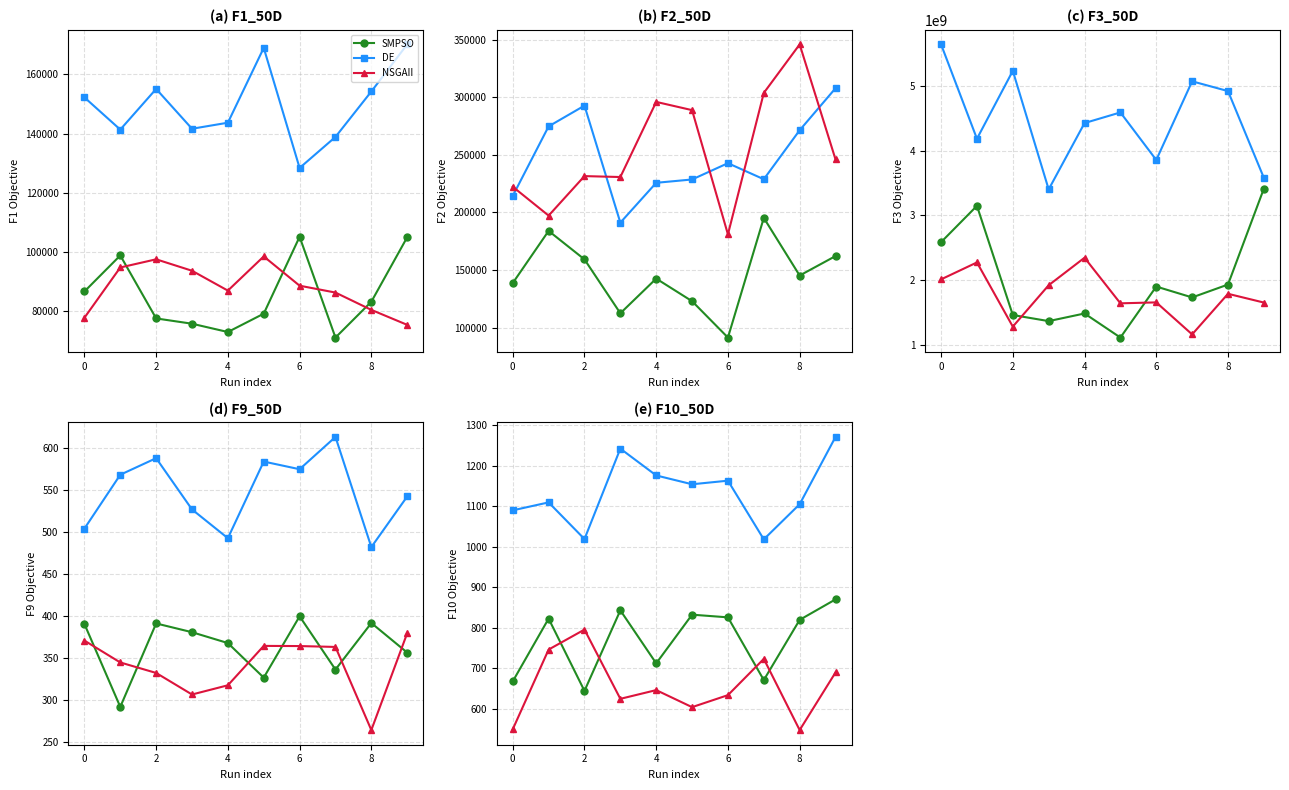

Reading right to left, extract all data points from this chart.

SMPSO: 869.8	819.2	670.4	825.4	832.0	711.7	842.7	643.6	822.3	667.2
DE: 1271.5	1105.1	1018.2	1163.3	1154.4	1176.2	1242.5	1019.0	1109.6	1090.0
NSGAII: 689.2	546.8	722.8	633.1	603.5	645.6	624.0	795.2	745.8	548.7